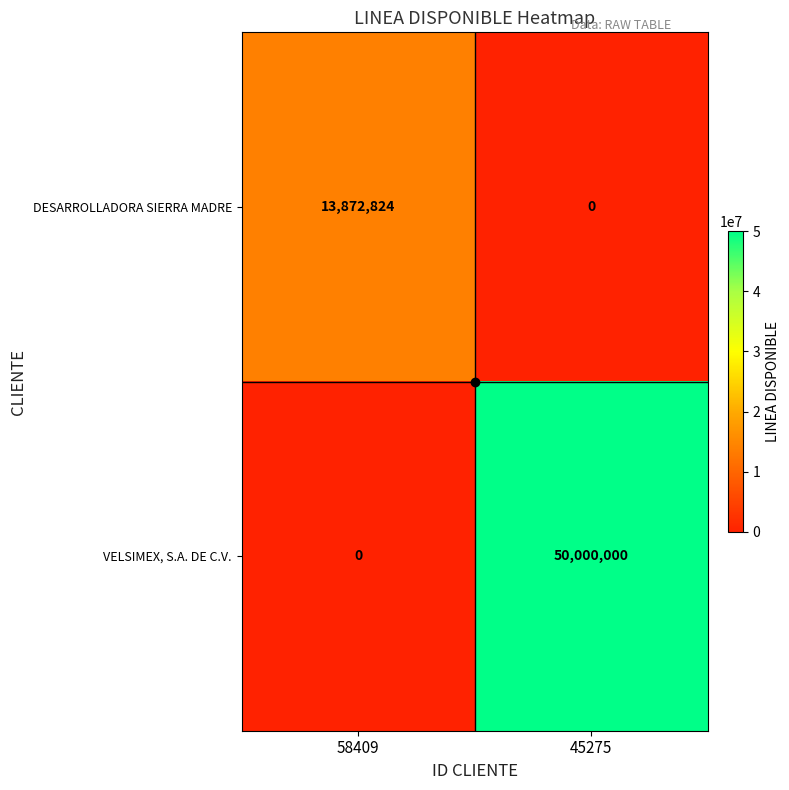

Which series has the largest total across all categories?

VELSIMEX, S.A. DE C.V.